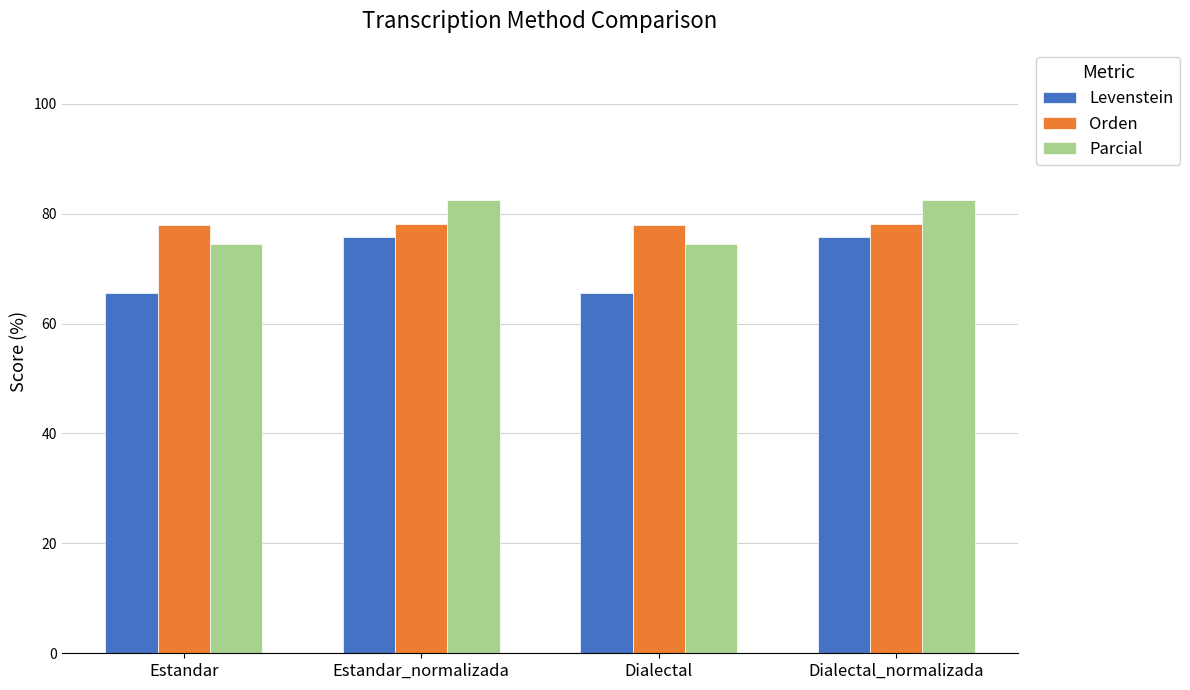

Which series has the largest range (max minus min)?

Levenstein